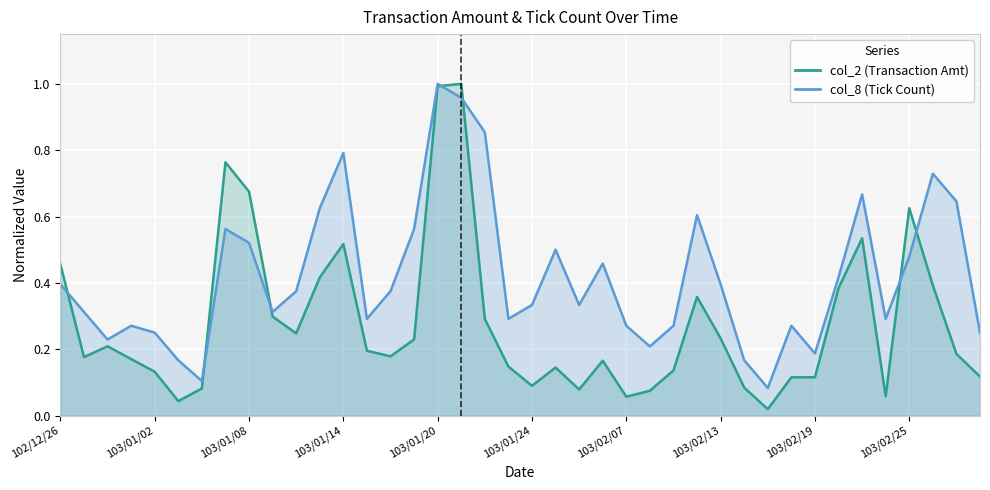

How many intersections are there between col_8 and col_2?

7